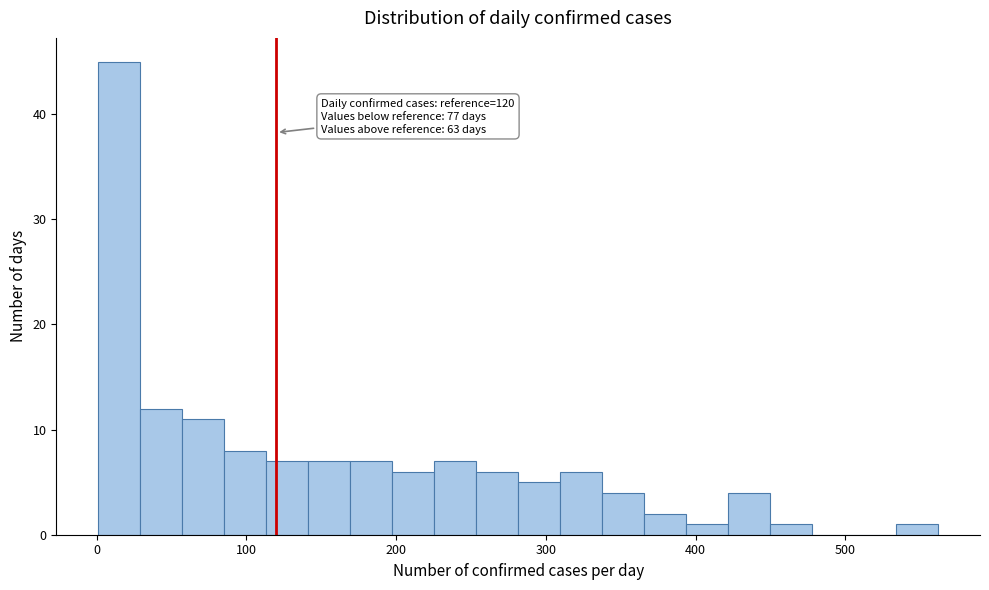

Read against the x-axis, roughly where is the centre of the tallest bar?

20